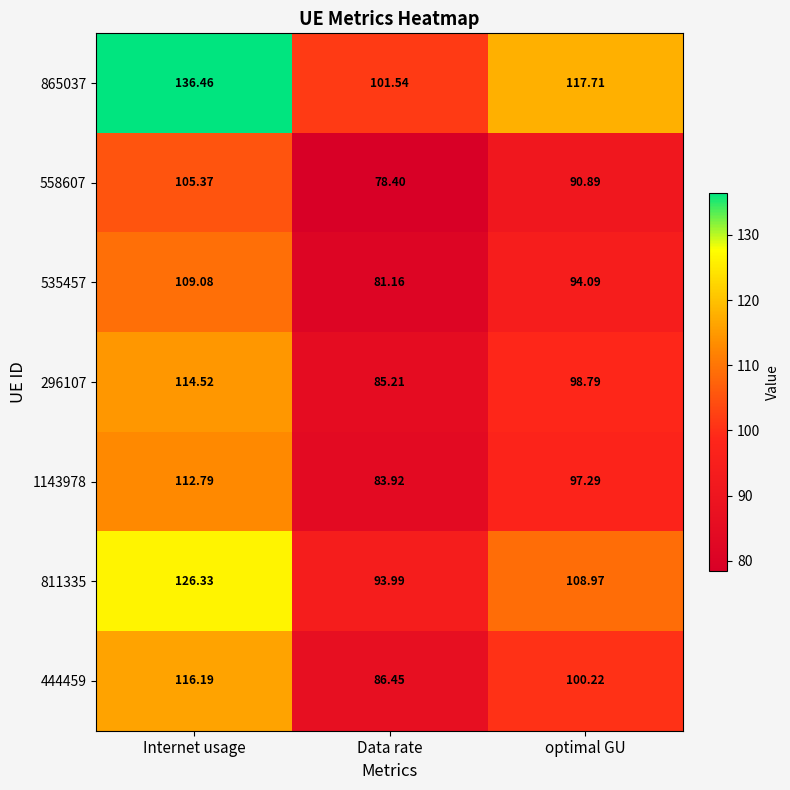

List the labels in order of 535457 value, largest first.

Internet usage, optimal GU, Data rate